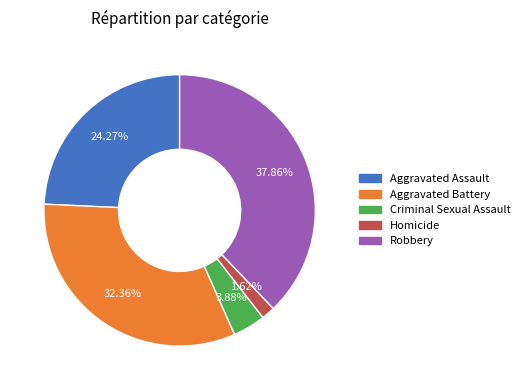

Combined, do Criminal Sexual Assault and Aggravated Battery account for over 50%?

No